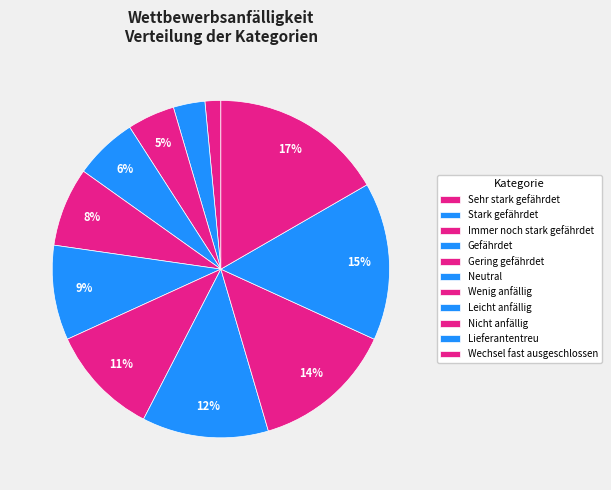

Count the number of slices in the pie.

11